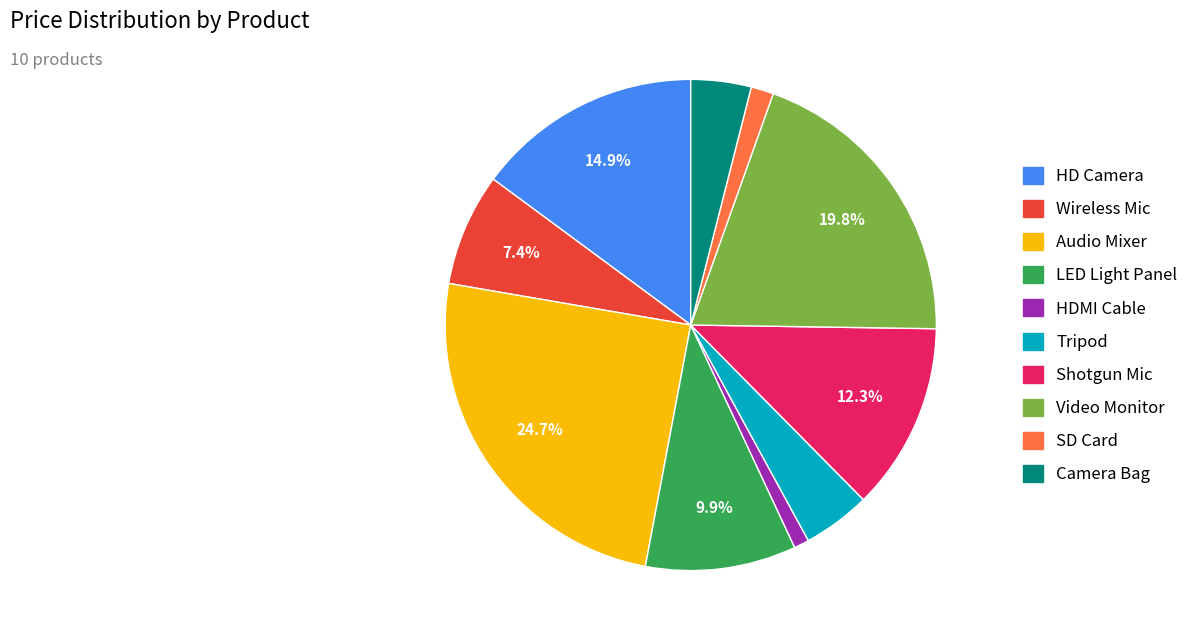

To the nearest percent, what is the average slice percentage?

10%